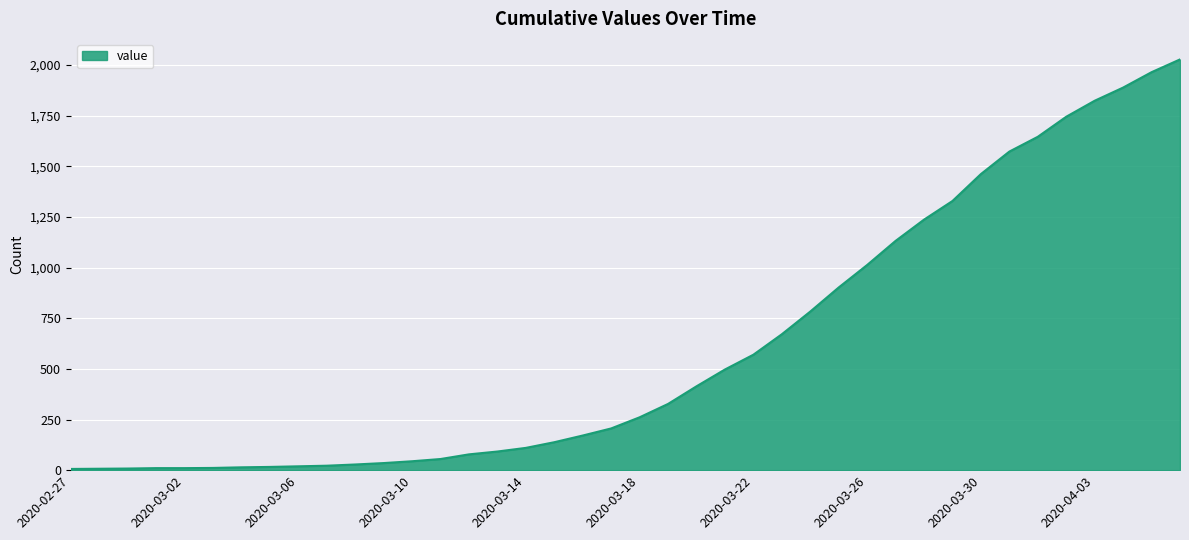

What is the greatest value displayed?

2028